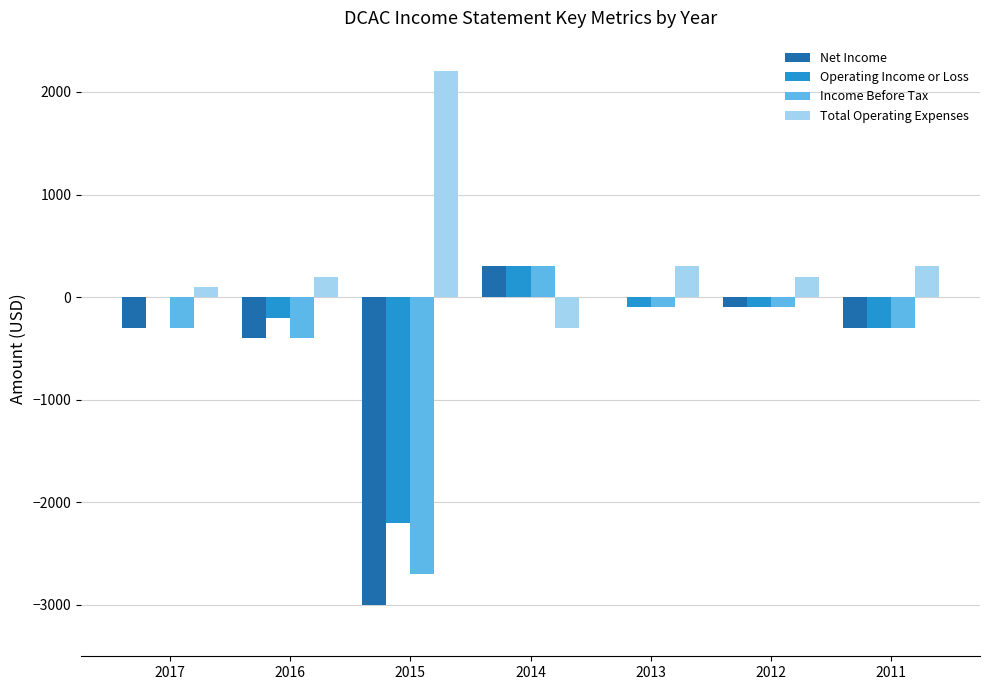

Which category has the highest value in the Operating Income or Loss series?

2014